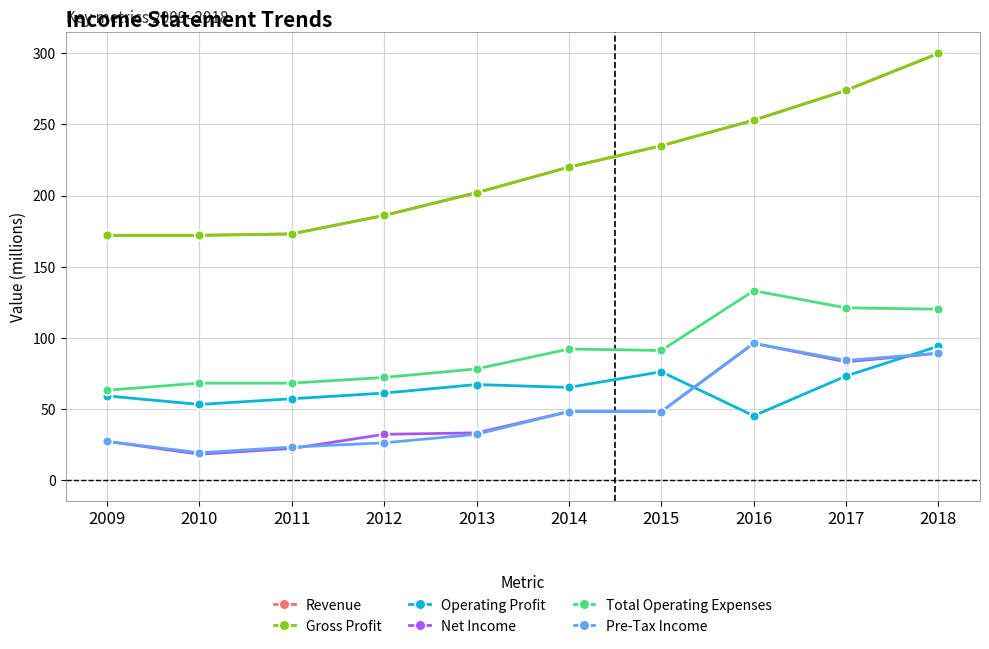

Reading left to right, extract all data points from this chart.

Revenue: 2009=172	2010=172	2011=173	2012=186	2013=202	2014=220	2015=235	2016=253	2017=274	2018=300
Gross Profit: 2009=172	2010=172	2011=173	2012=186	2013=202	2014=220	2015=235	2016=253	2017=274	2018=300
Operating Profit: 2009=59	2010=53	2011=57	2012=61	2013=67	2014=65	2015=76	2016=45	2017=73	2018=94
Net Income: 2009=27	2010=18	2011=22	2012=32	2013=33	2014=48	2015=48	2016=96	2017=83	2018=89
Total Operating Expenses: 2009=63	2010=68	2011=68	2012=72	2013=78	2014=92	2015=91	2016=133	2017=121	2018=120
Pre-Tax Income: 2009=27	2010=19	2011=23	2012=26	2013=32	2014=48	2015=48	2016=96	2017=84	2018=89